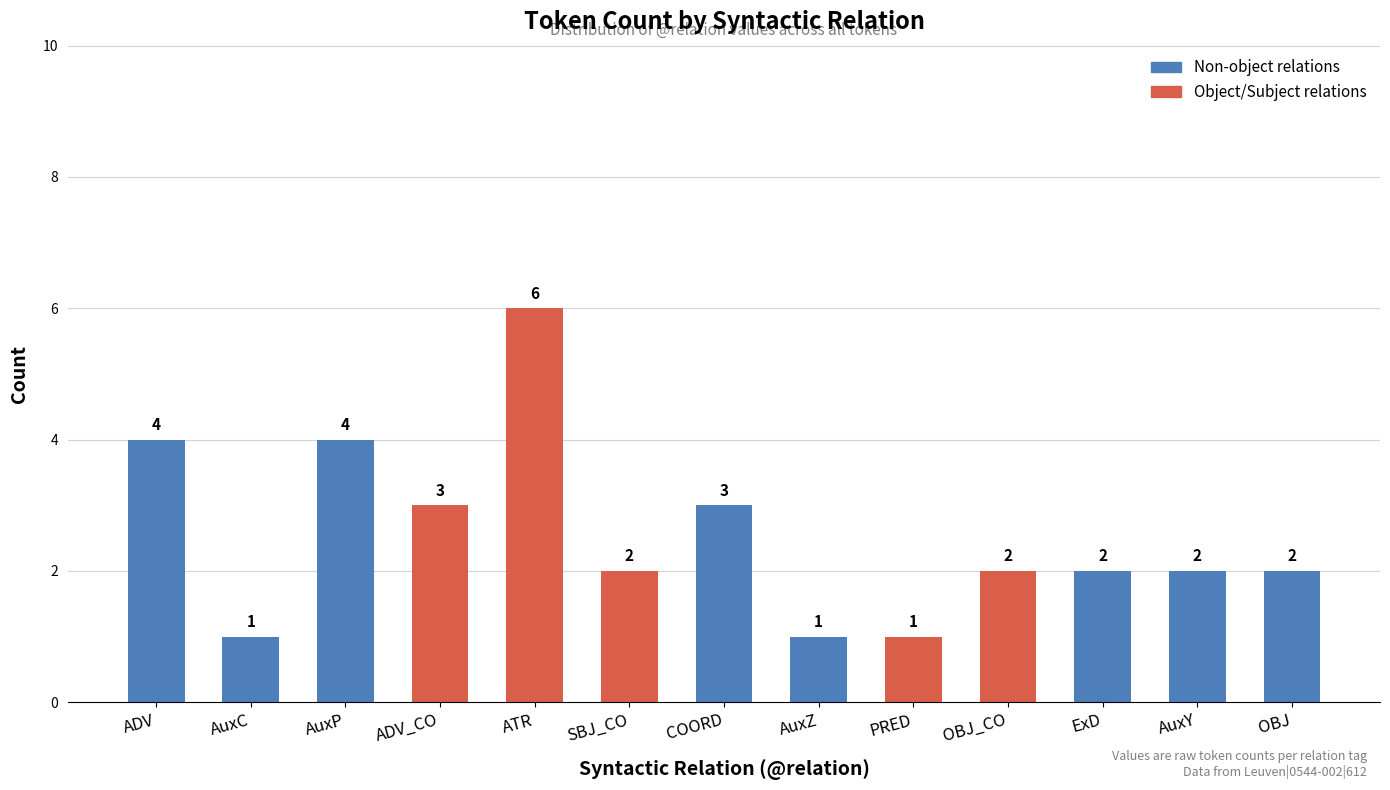

Which category has the highest value across all series?

ATR